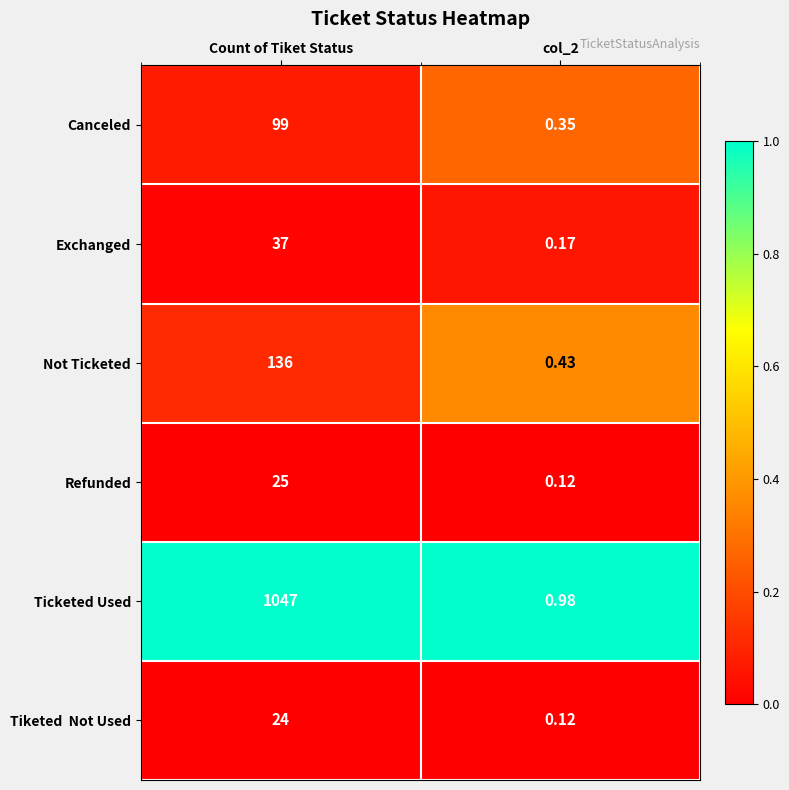

What is the spread (max minus min) of values at Count of Tiket Status?

1023.0